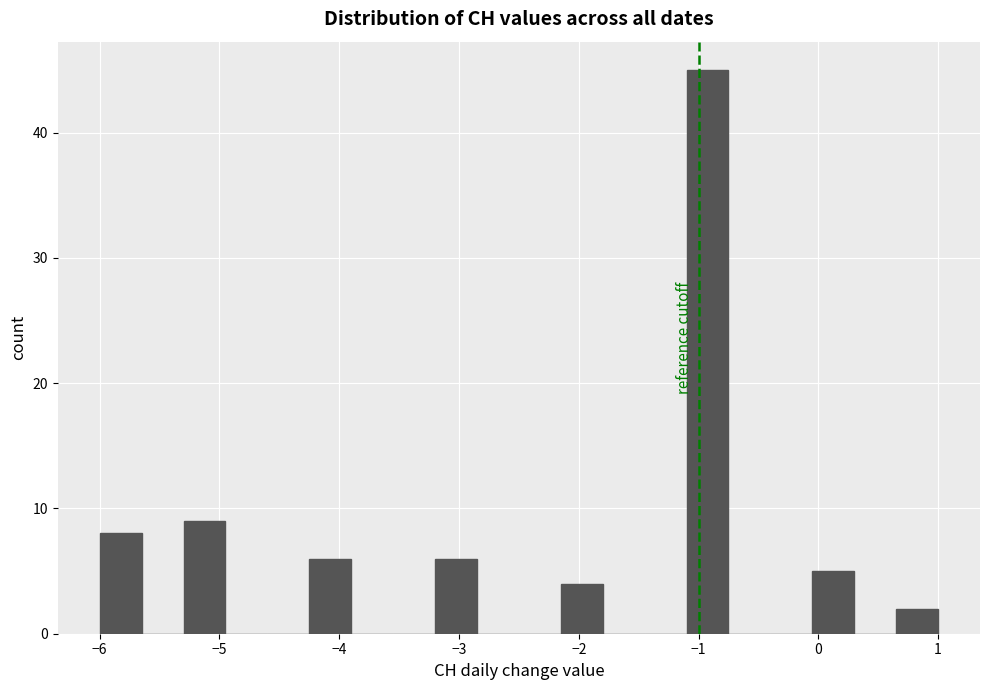

Read against the x-axis, roughly where is the centre of the tallest bar?

-0.9